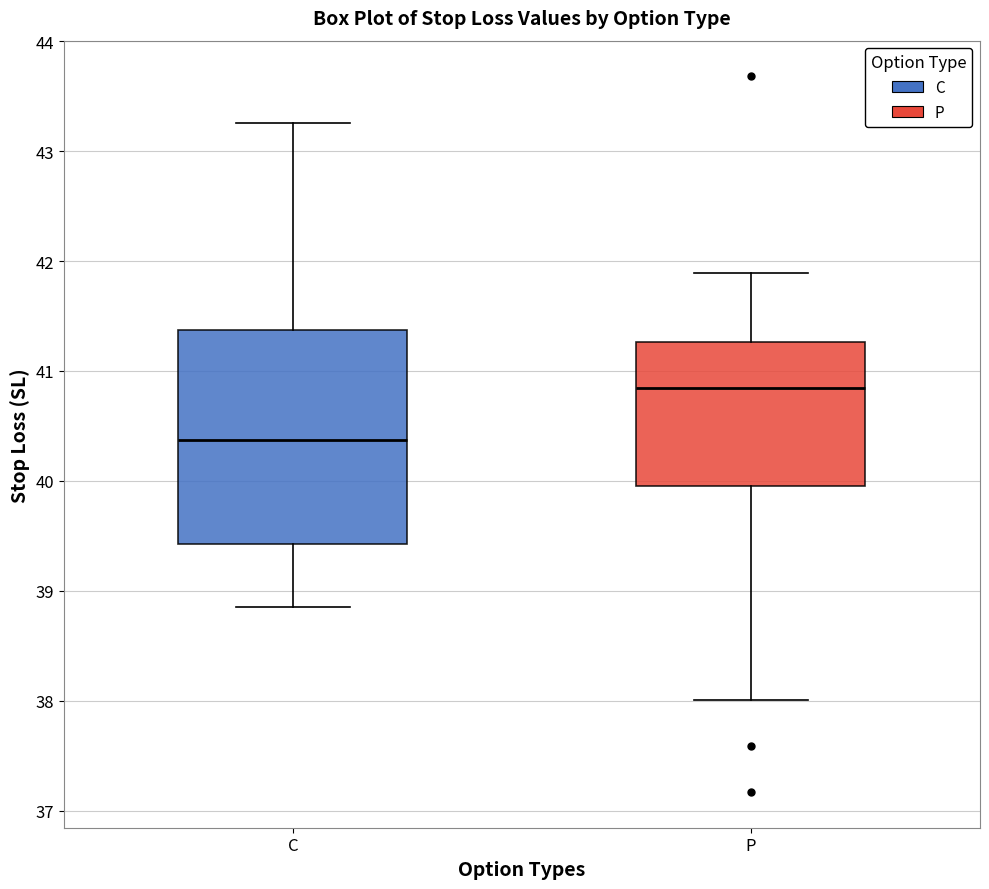

Reading left to right, read every box against the y-axis: the position of its median line, the range the box covers, and the ends of its whiskers. The values are not printed on the chart, so give them approximately, as read against the axis.

C: median 40.4, box 39.4 to 41.4, whiskers 38.9 to 43.3
P: median 40.8, box 40.0 to 41.3, whiskers 38.0 to 41.9